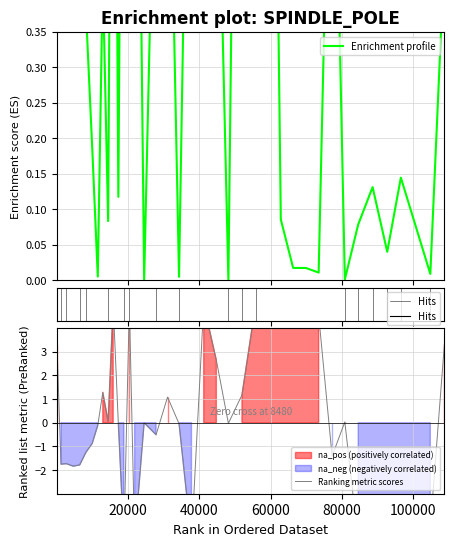

Which category has the highest value in the value series?

51912